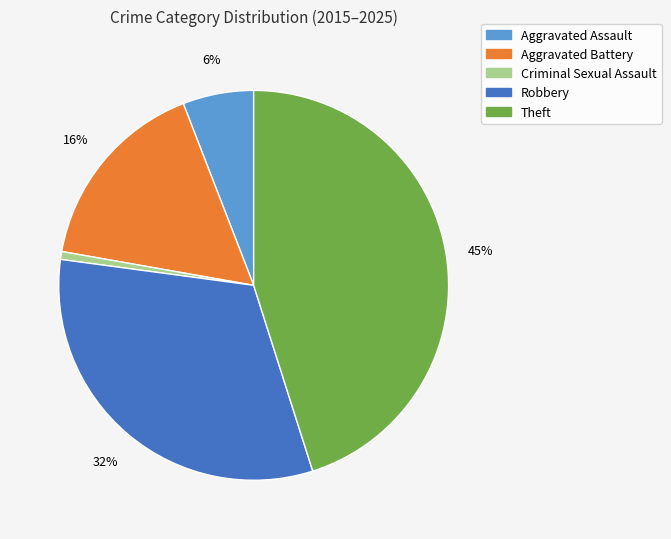

Which category has the smallest portion of the pie?

Criminal Sexual Assault